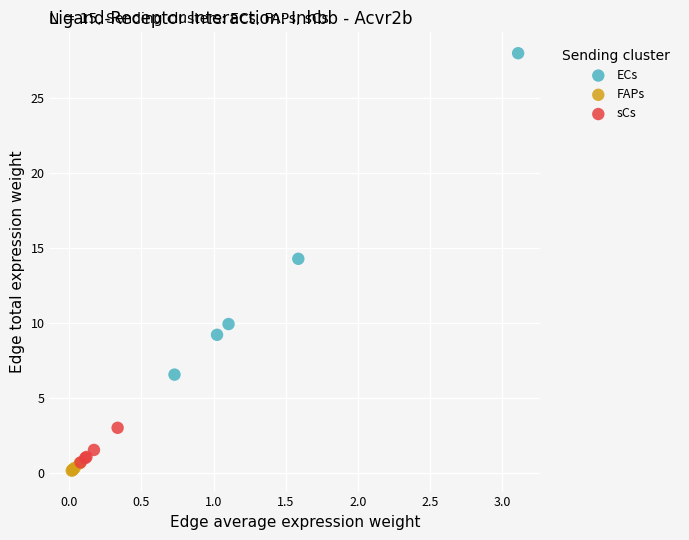

Which series reaches the minimum Y coordinate?

FAPs